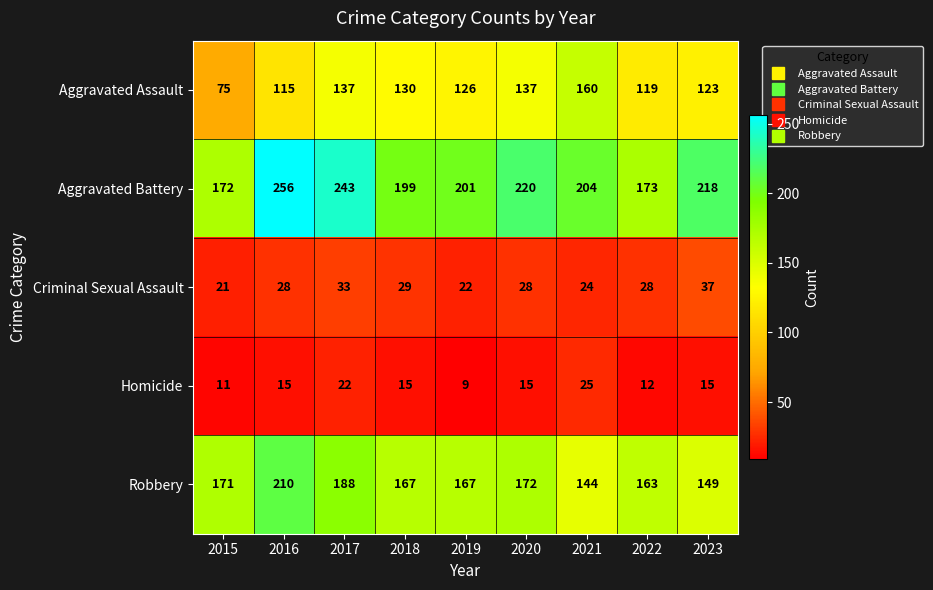

Is the value of Homicide at 2022 greater than the value of Aggravated Battery at 2017?

No